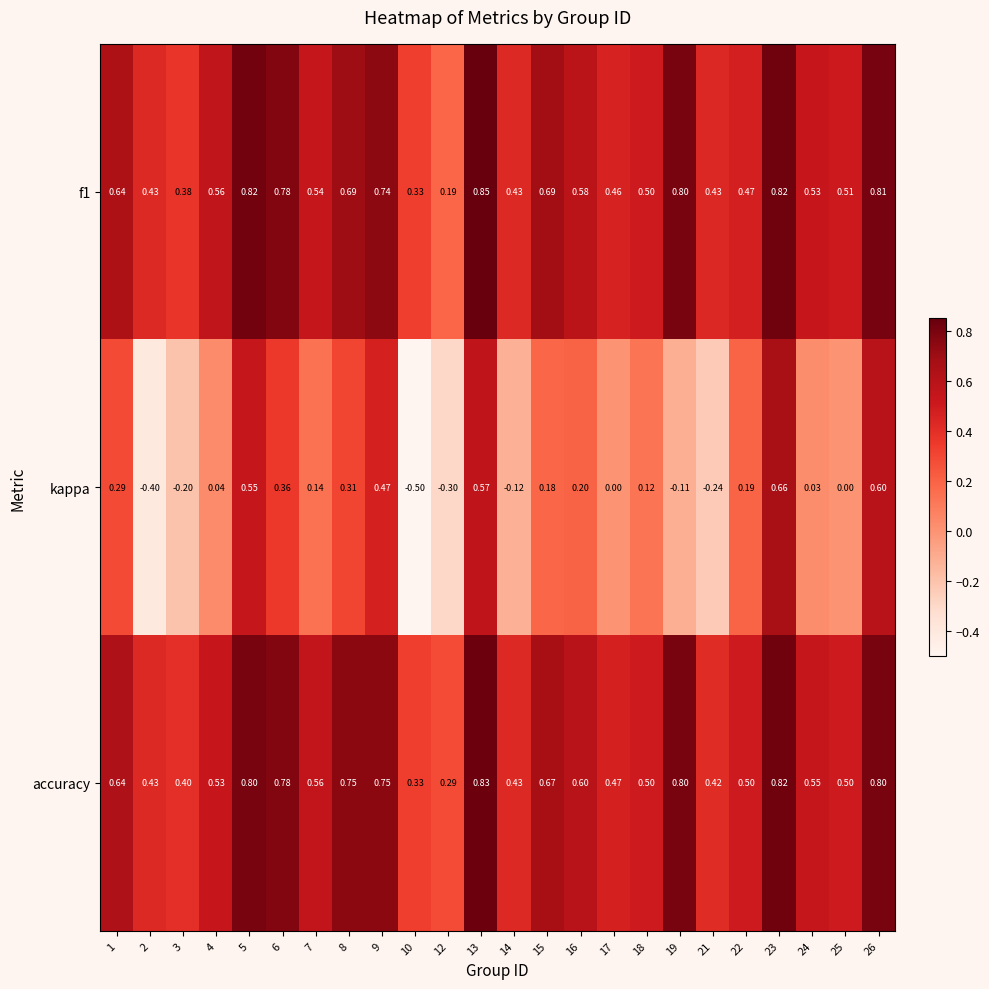

At which category is the sum across all series the highest?

23